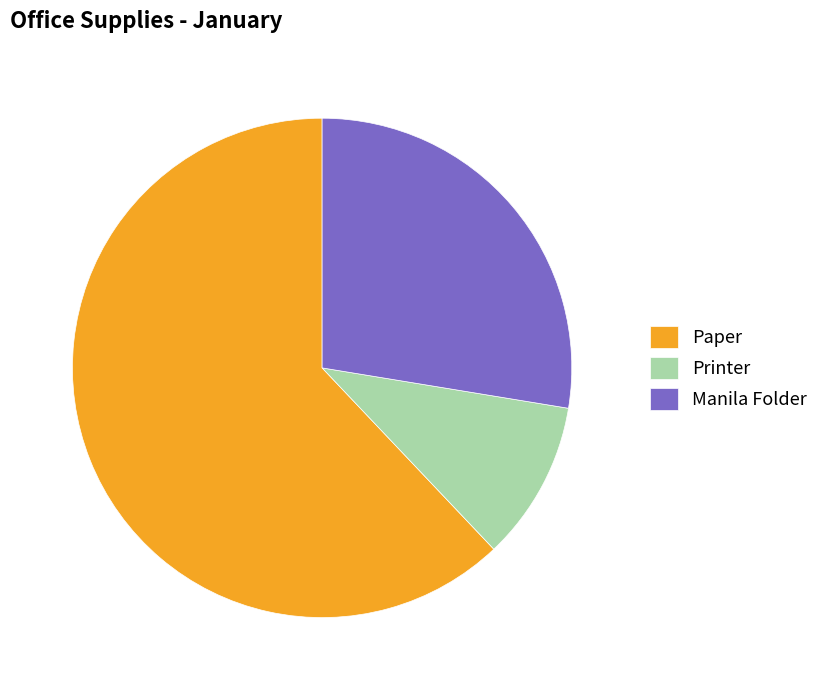

Do Manila Folder and Paper together represent more than half of the pie?

Yes